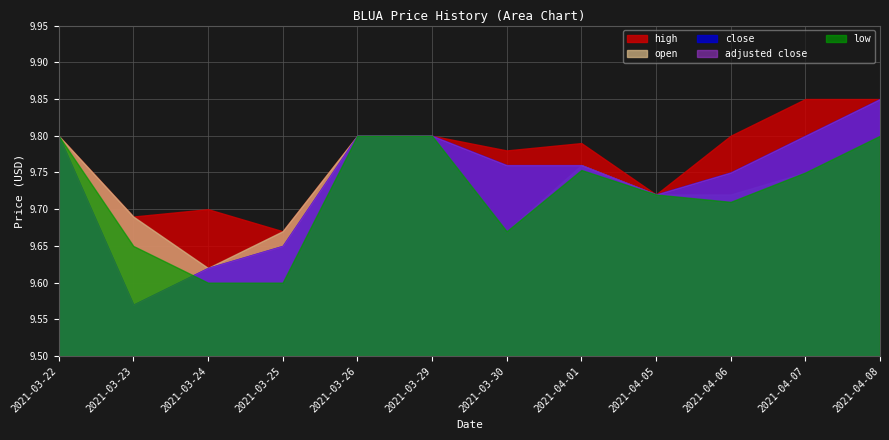

In open, how many points are higher than both neighbors (excluding endpoints)?

2